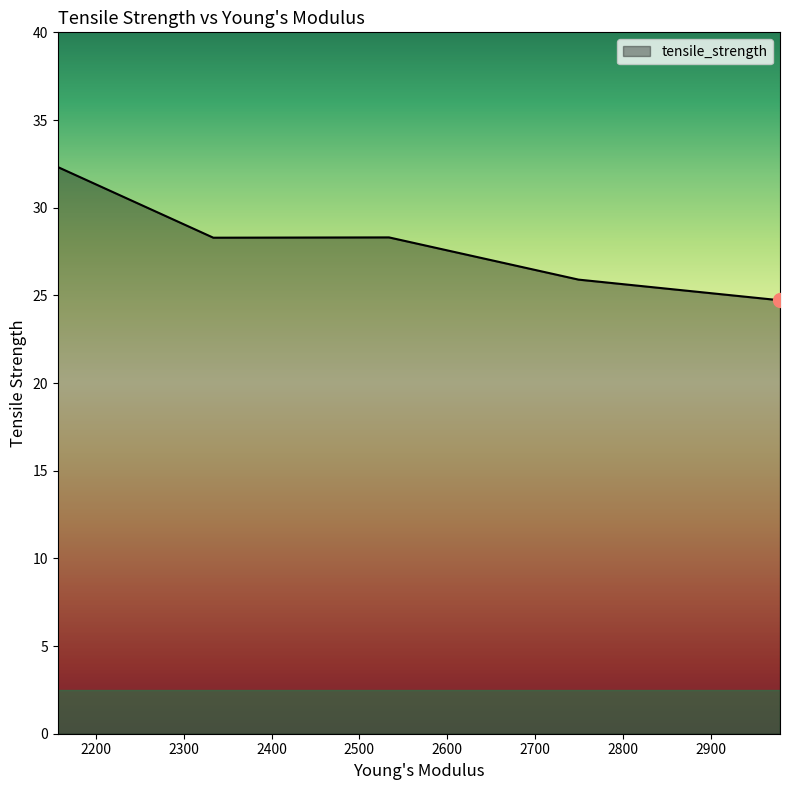

What is the smallest value displayed?

24.7